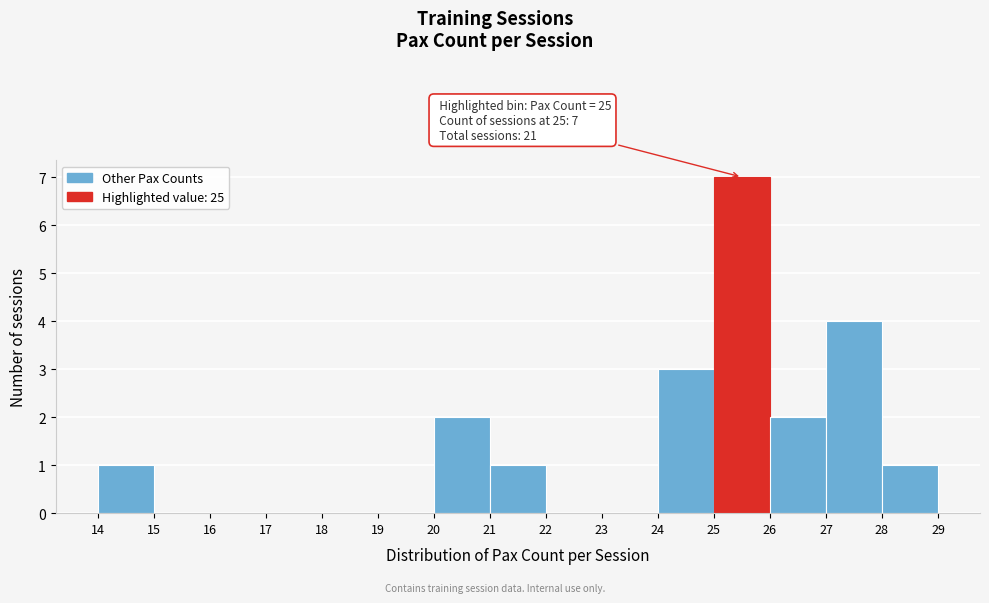

Over which range of the x-axis is the bar tallest?

25 to 26